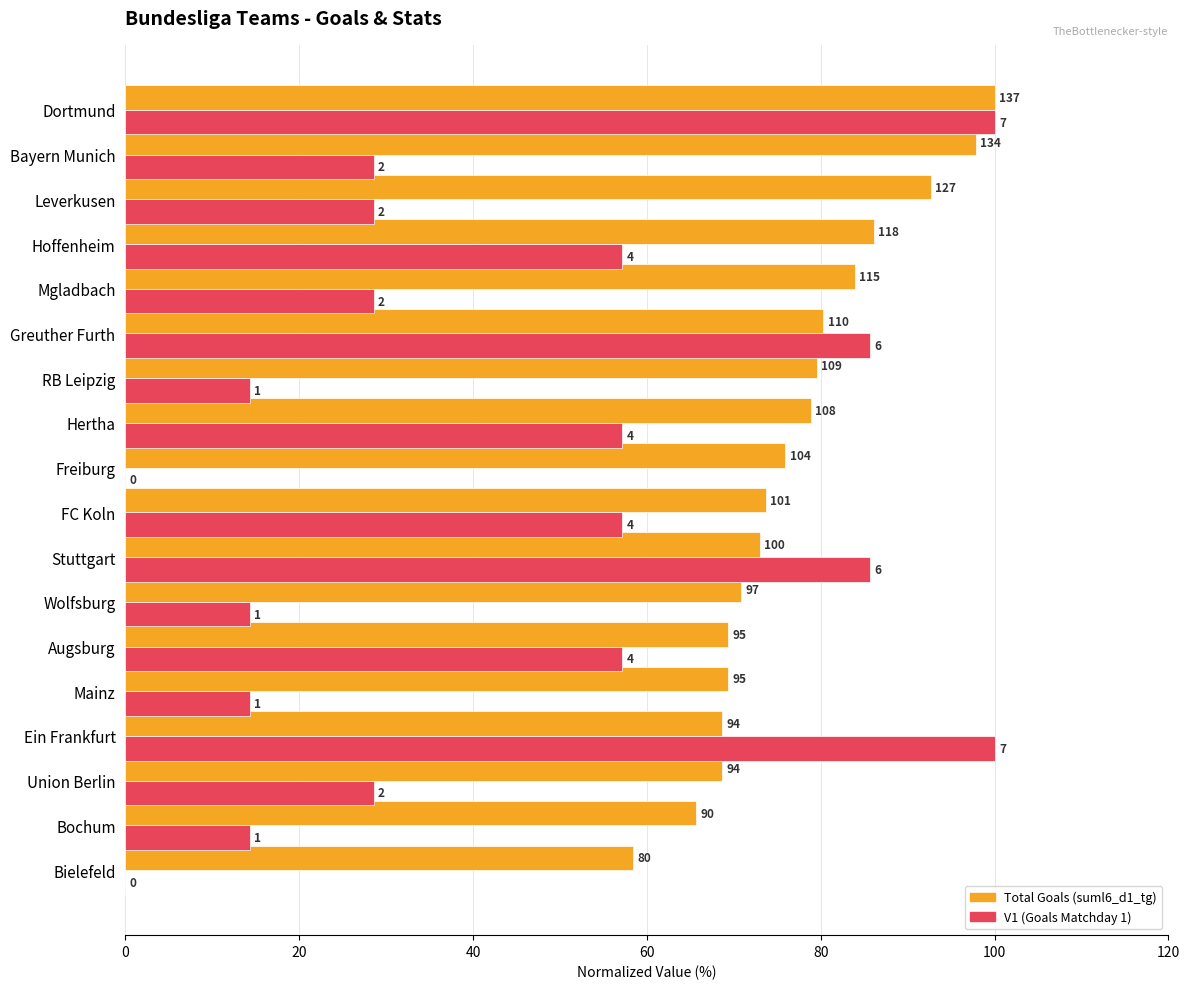

What are all the series names shown in the legend?

Total Goals (suml6_d1_tg), V1 (Goals Matchday 1)